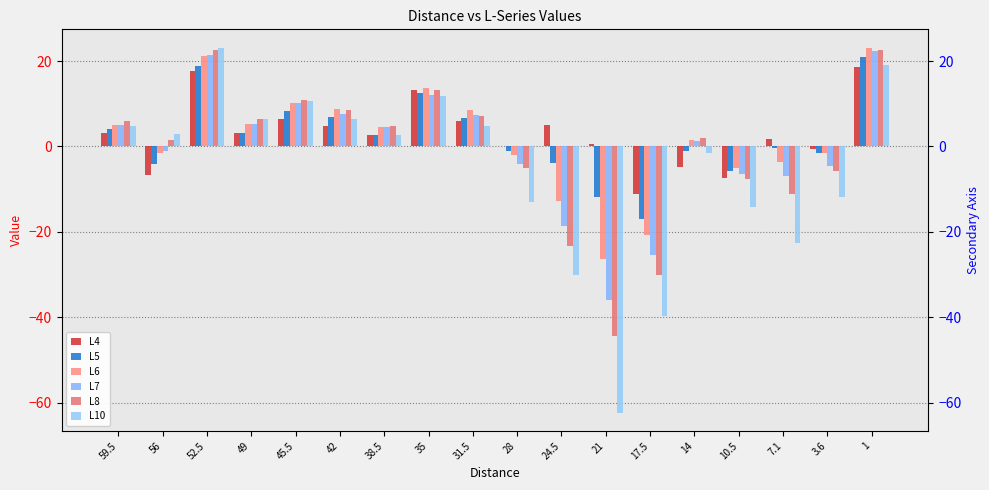

What is the approximate value of L5 at 52.5?

18.9